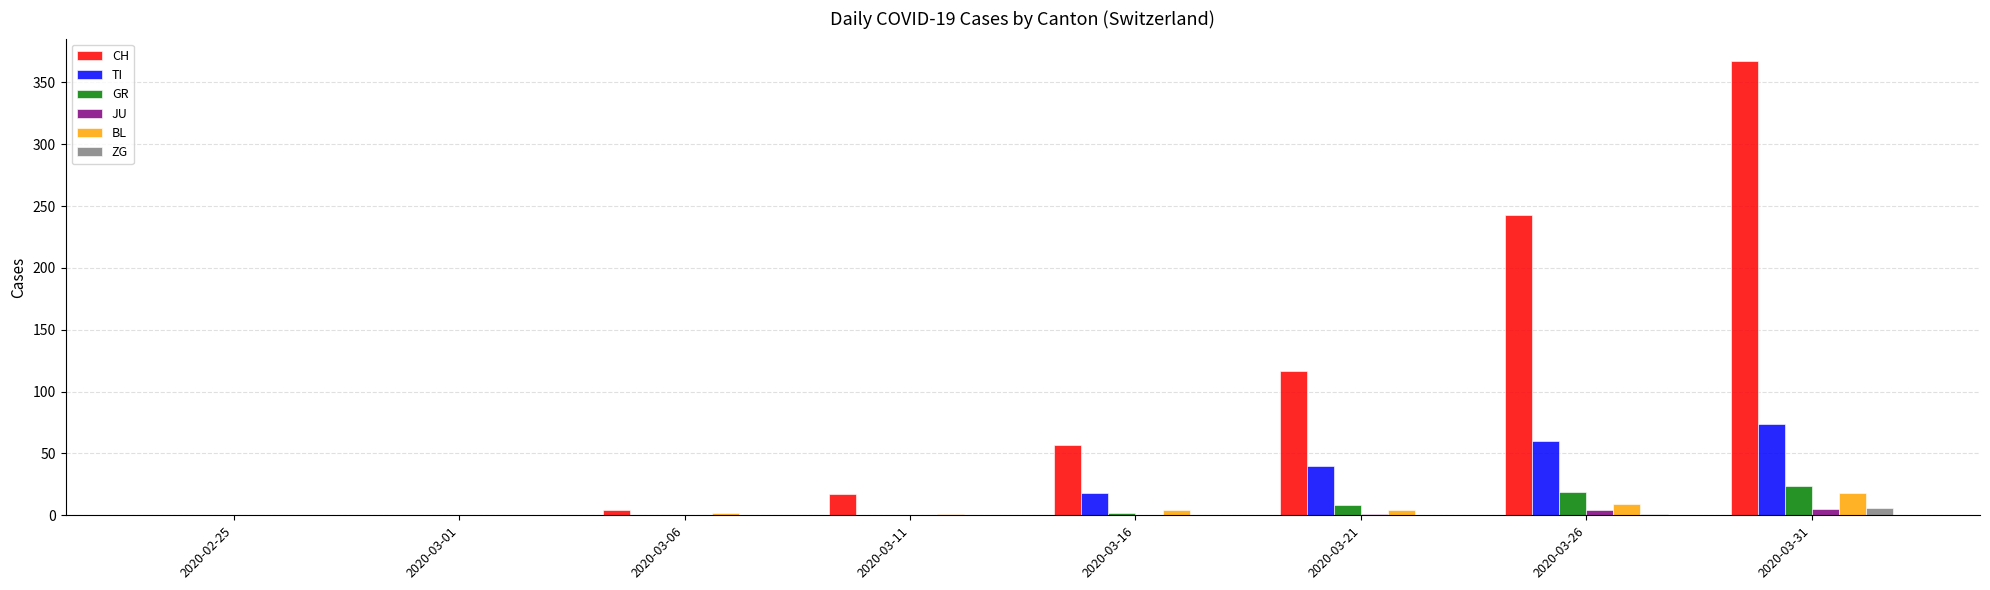

At which category is the sum across all series the highest?

2020-03-31